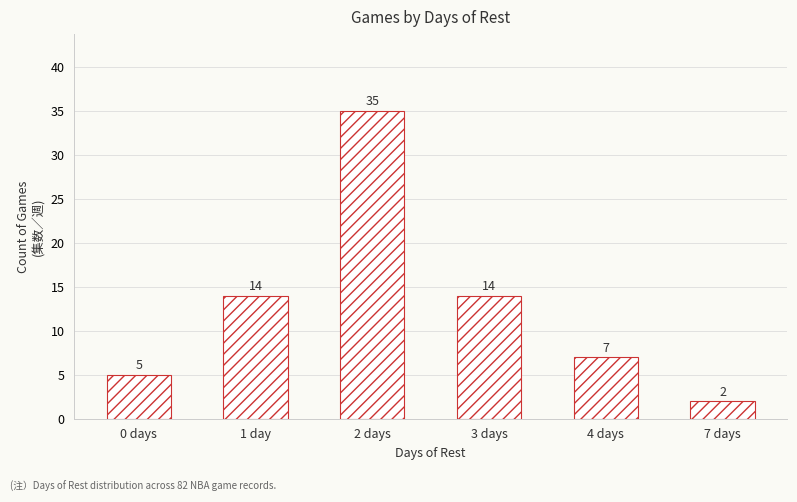

What is the label of the 2nd bar from the left?

1 day